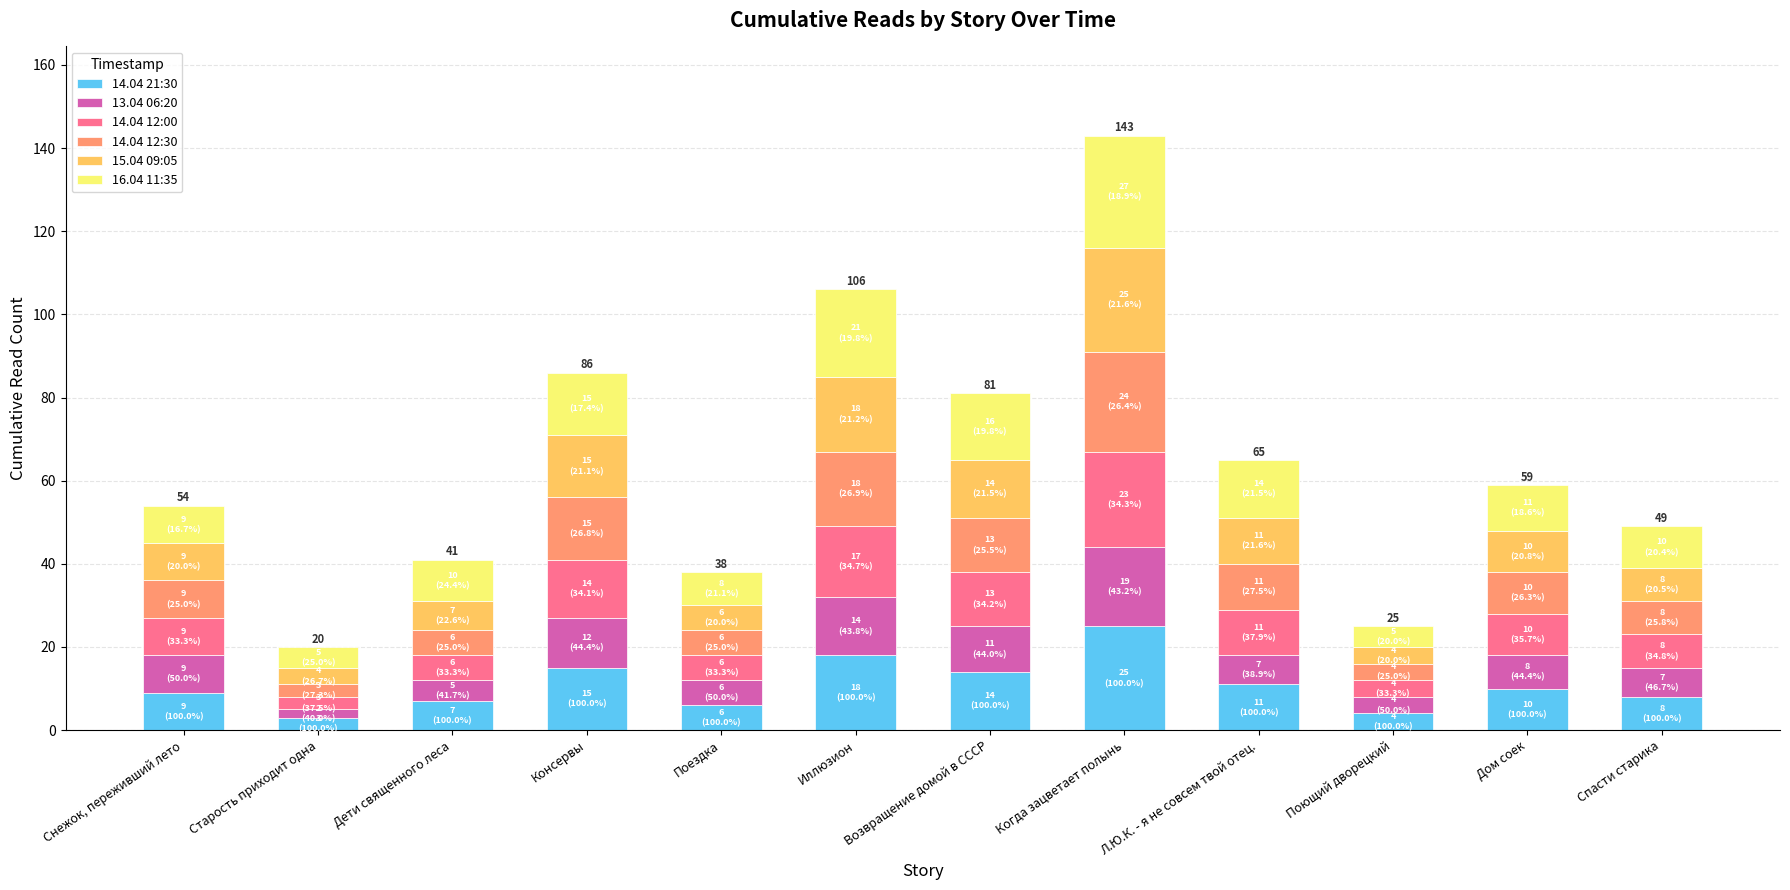

At which category is the sum across all series the highest?

Когда зацветает полынь